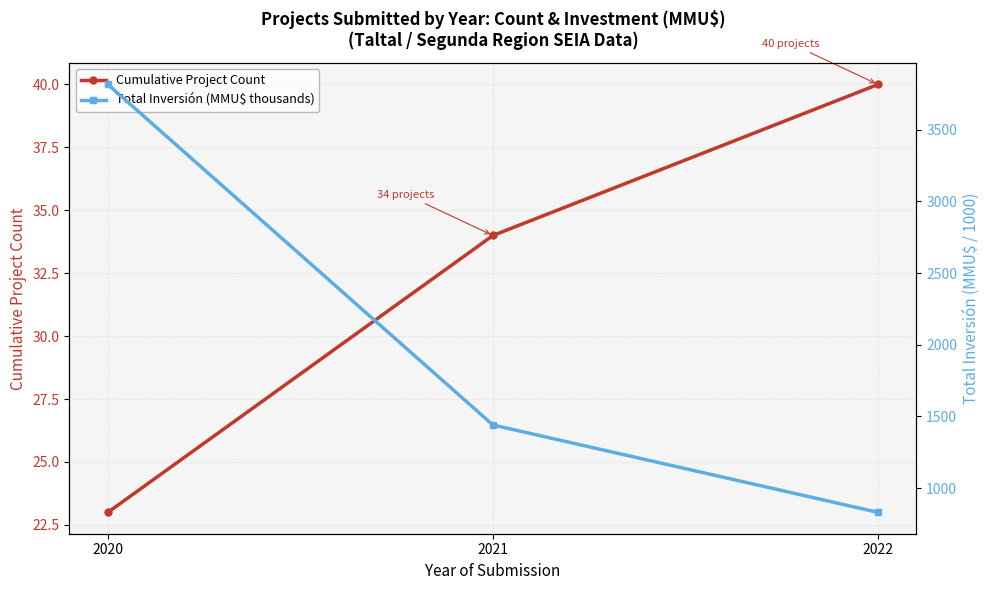

Which series has the widest spread of values?

Total Inversión (MMU$ thousands)